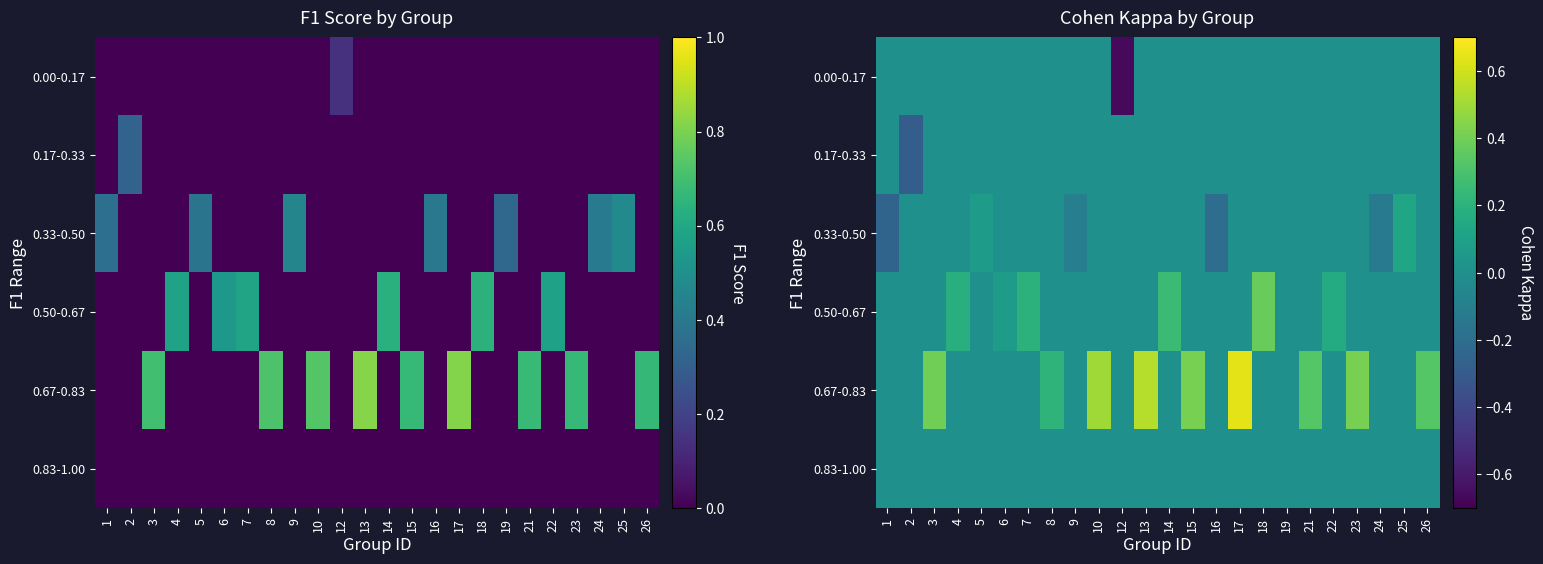

Which category has the lowest value across all series?

12